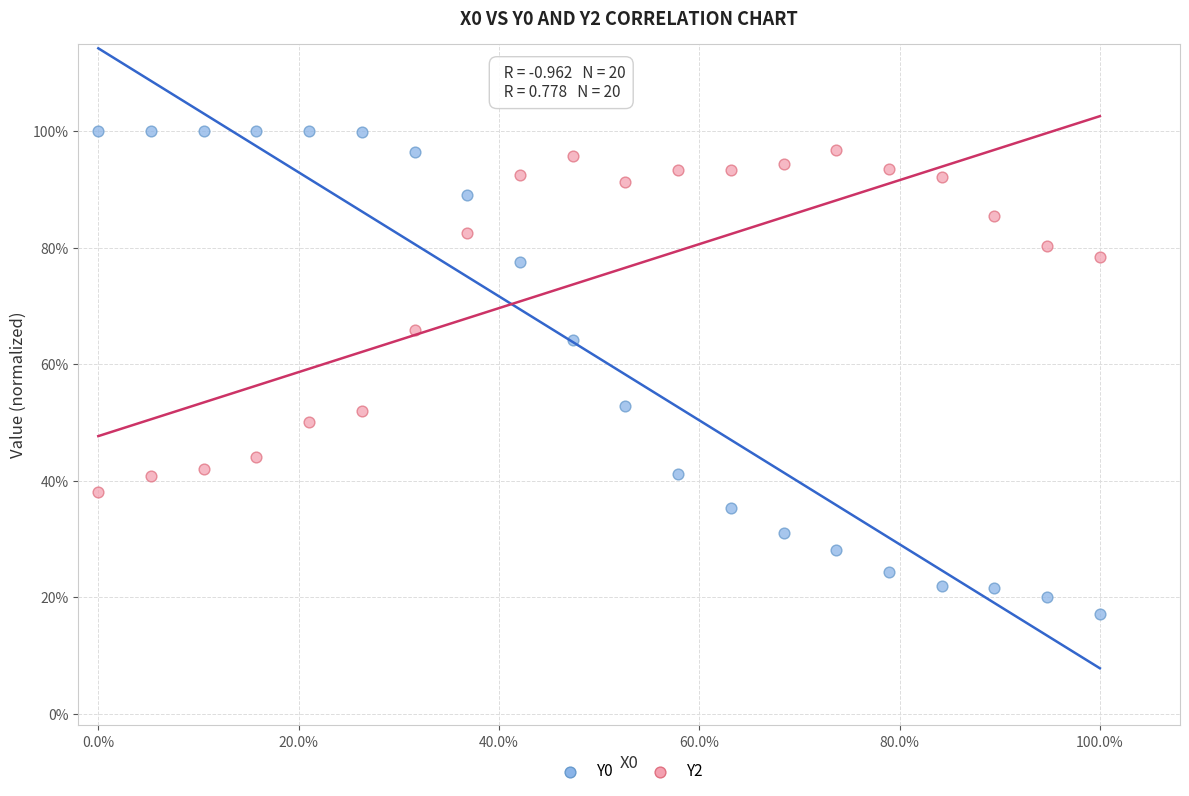

Which series contains the lowest Y value?

Y0